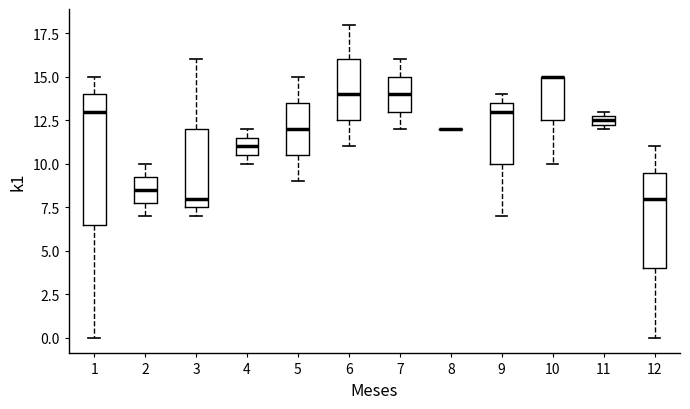

Comparing the boxes themselves (not the whiskers), which one is the tallest?

1